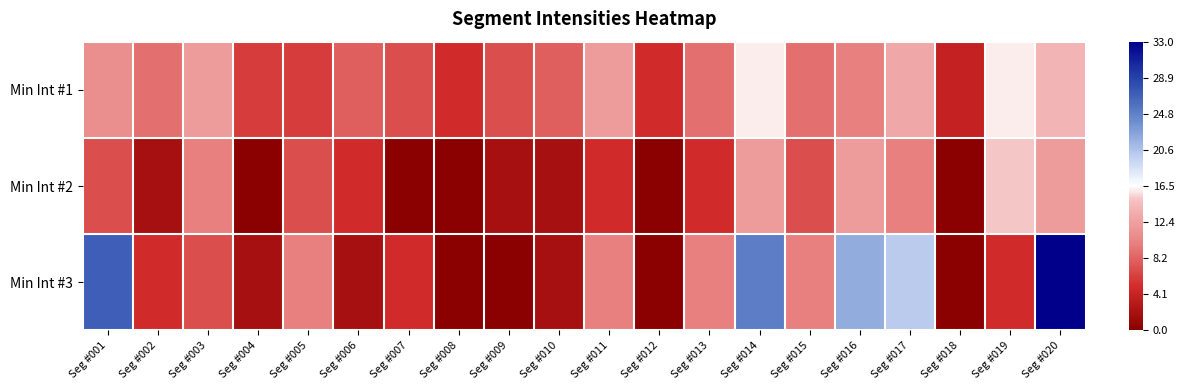

Reading right to left, what are all the values shown in this chart?

Min Int #1: Seg #020=-0.2	Seg #019=-0.0	Seg #018=-0.8	Seg #017=-0.2	Seg #016=-0.4	Seg #015=-0.5	Seg #014=-0.0	Seg #013=-0.5	Seg #012=-0.7	Seg #011=-0.3	Seg #010=-0.5	Seg #009=-0.6	Seg #008=-0.7	Seg #007=-0.6	Seg #006=-0.5	Seg #005=-0.6	Seg #004=-0.6	Seg #003=-0.3	Seg #002=-0.5	Seg #001=-0.3
Min Int #2: Seg #020=-0.3	Seg #019=-0.1	Seg #018=-1.0	Seg #017=-0.4	Seg #016=-0.3	Seg #015=-0.6	Seg #014=-0.3	Seg #013=-0.7	Seg #012=-1.0	Seg #011=-0.7	Seg #010=-0.9	Seg #009=-0.9	Seg #008=-1.0	Seg #007=-1.0	Seg #006=-0.7	Seg #005=-0.6	Seg #004=-1.0	Seg #003=-0.4	Seg #002=-0.9	Seg #001=-0.6
Min Int #3: Seg #020=1.0	Seg #019=-0.7	Seg #018=-1.0	Seg #017=0.2	Seg #016=0.3	Seg #015=-0.4	Seg #014=0.5	Seg #013=-0.4	Seg #012=-1.0	Seg #011=-0.4	Seg #010=-0.9	Seg #009=-1.0	Seg #008=-1.0	Seg #007=-0.7	Seg #006=-0.9	Seg #005=-0.4	Seg #004=-0.9	Seg #003=-0.6	Seg #002=-0.7	Seg #001=0.6